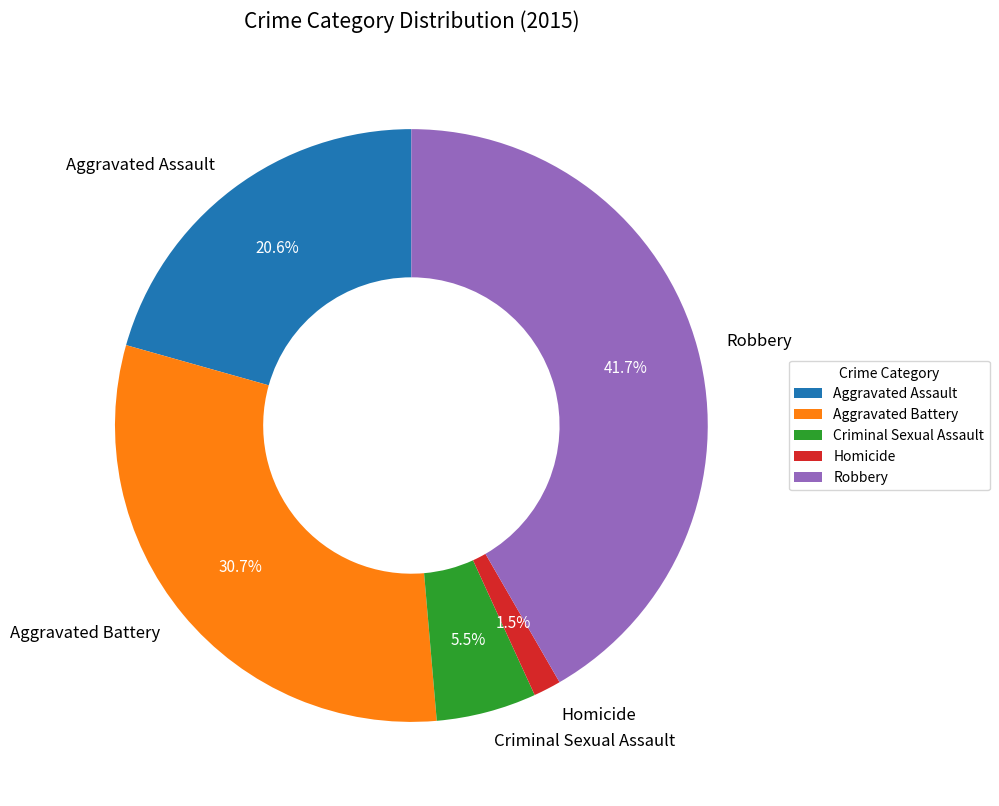

Is there any slice that represents more than half of the pie?

No